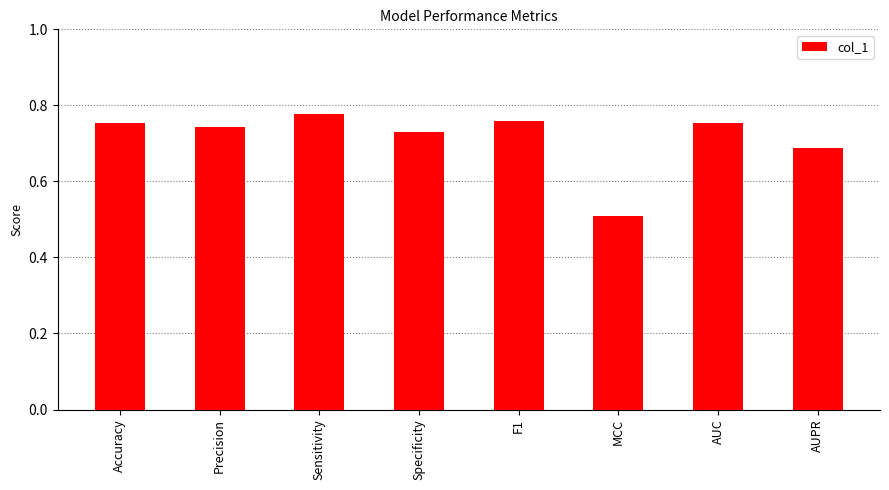

What is the minimum value shown in the chart?

0.5